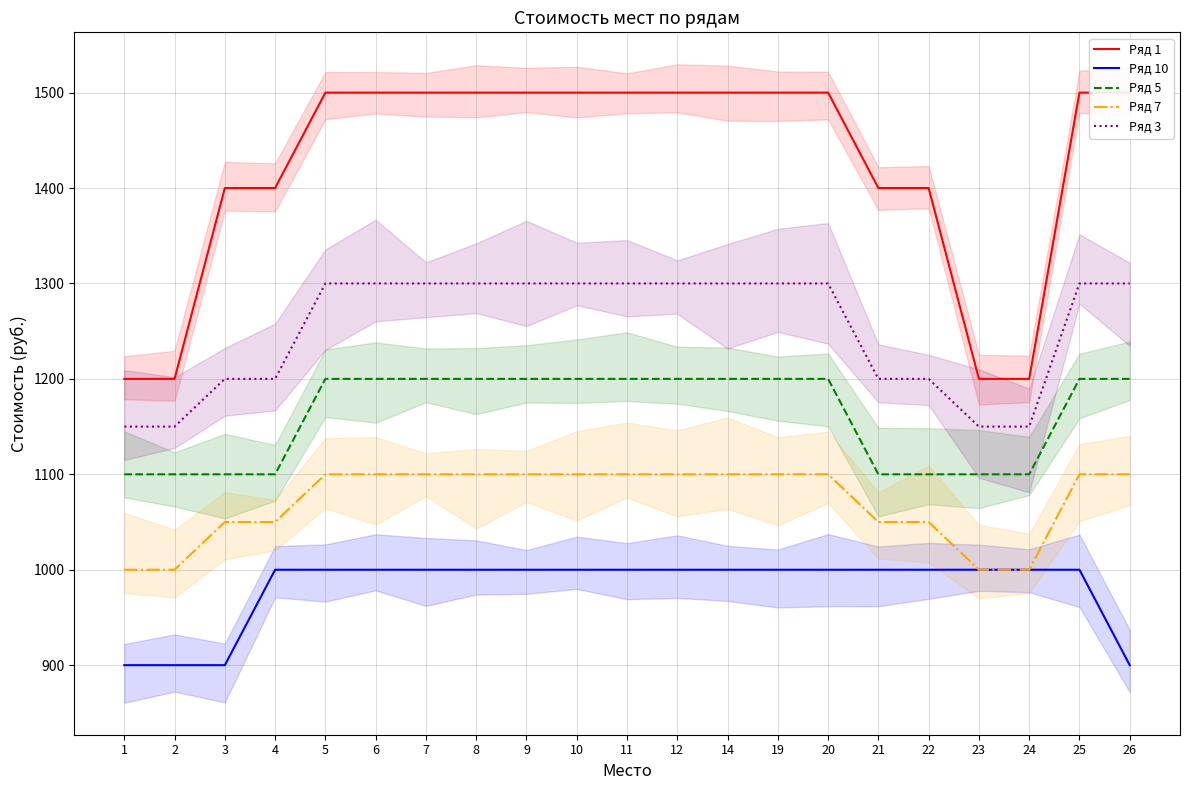

What is the difference between the second highest and second lowest values in the Ряд 3 series?

150